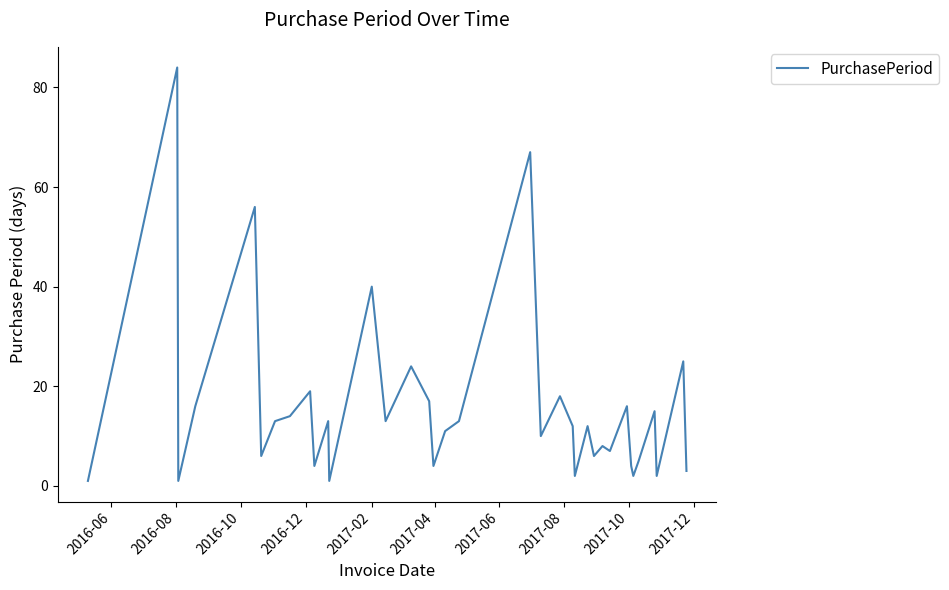

What is the maximum value shown in the chart?

84